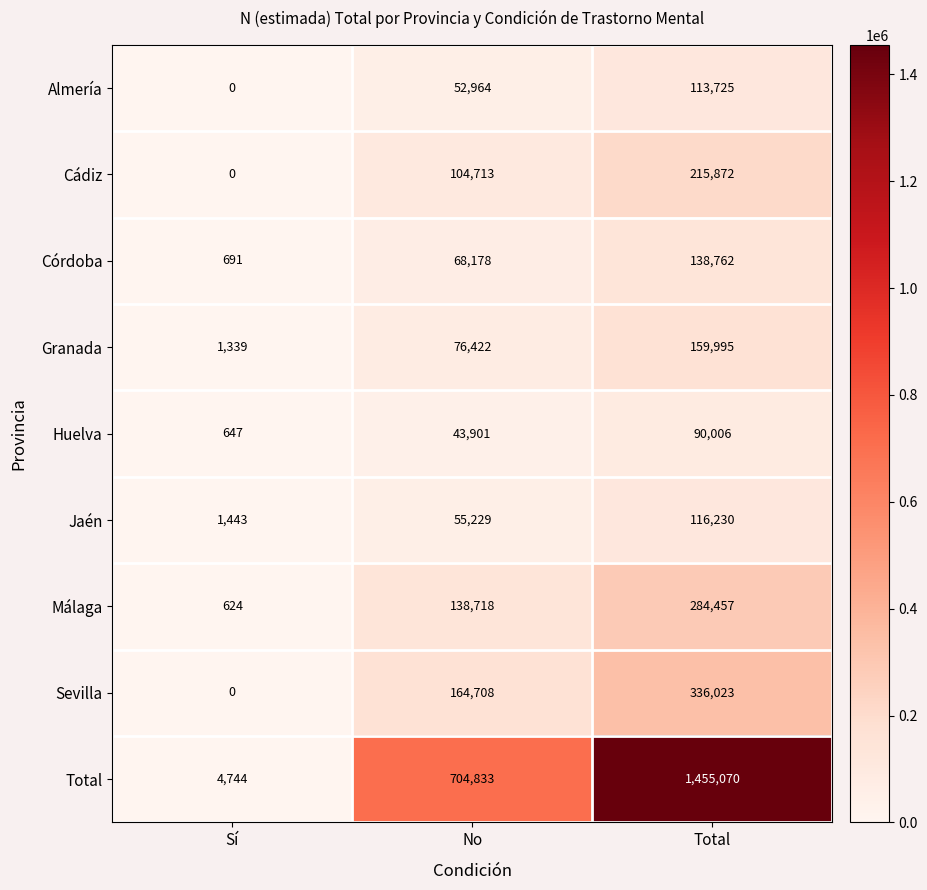

What is the difference between the Jaén values at No and Total?

61001